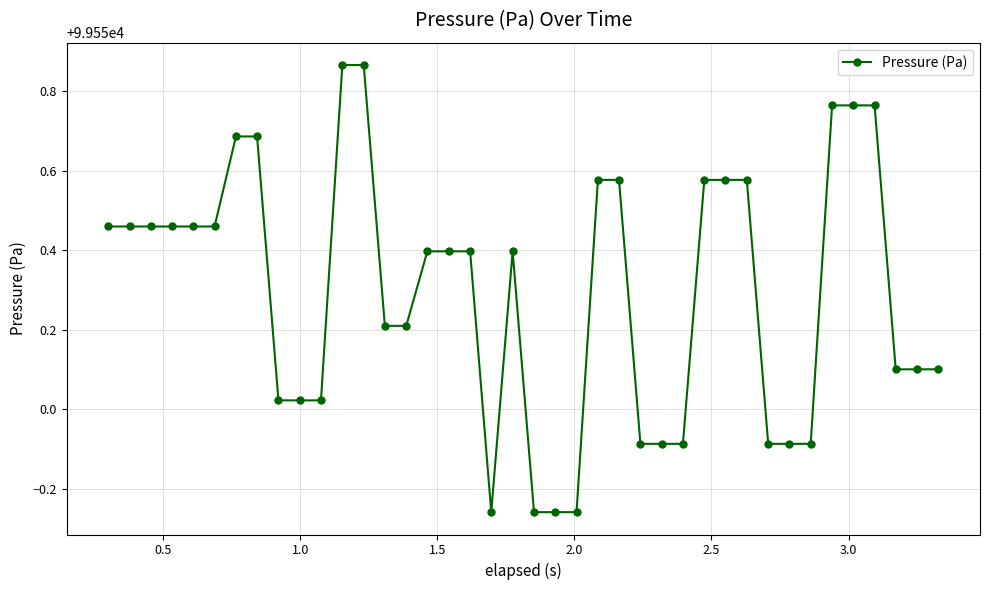

True or false: the data has more than 0 interior local peaks.

True